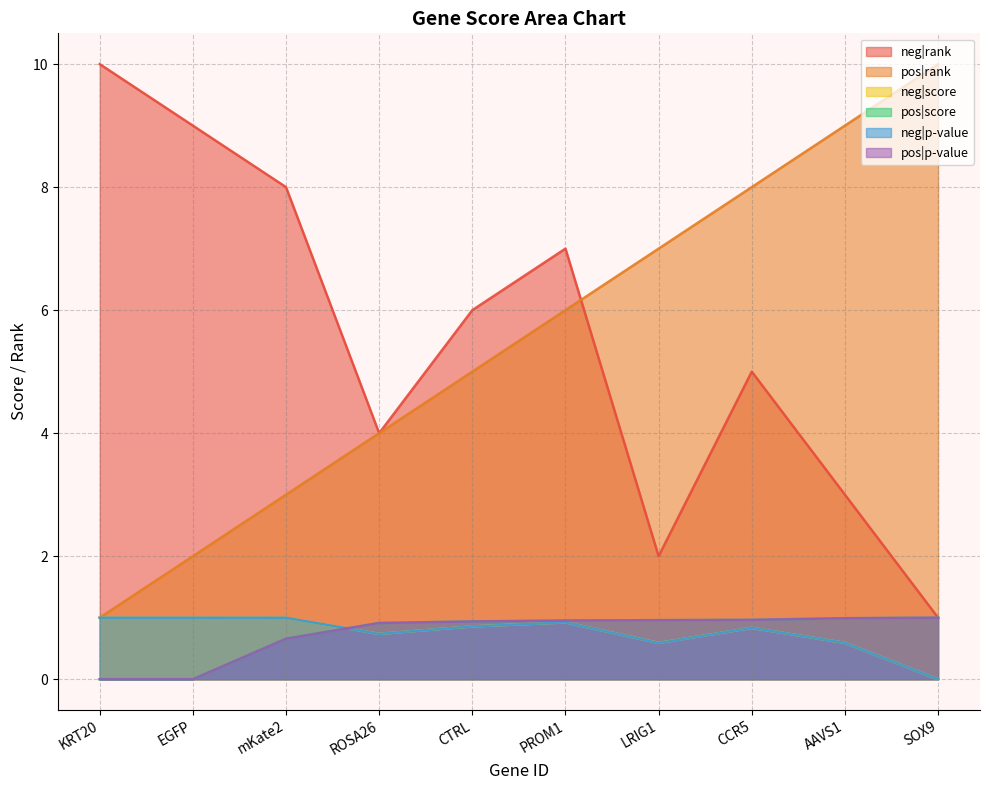

What are all the series names shown in the legend?

neg|rank, pos|rank, neg|score, pos|score, neg|p-value, pos|p-value